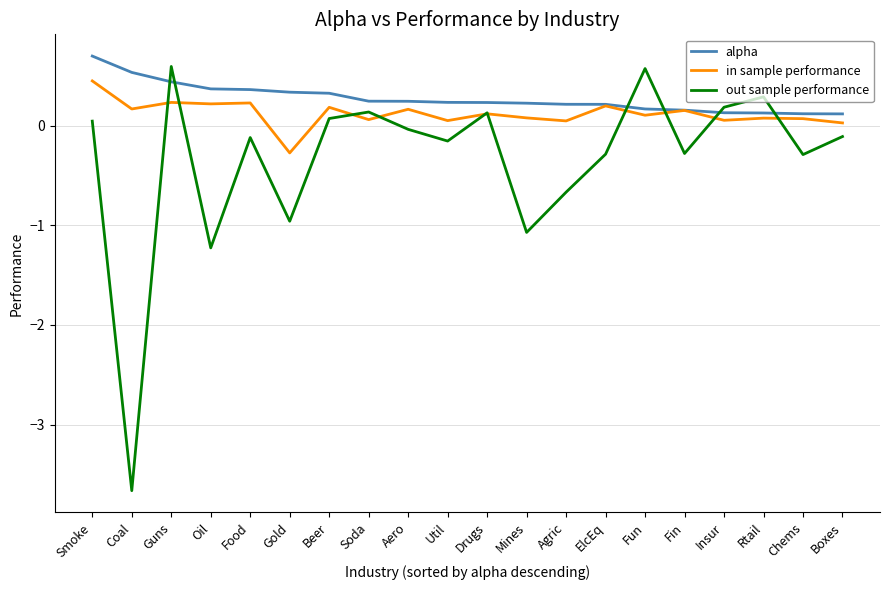

Which series ends up on top after the final intersection of alpha and out sample performance?

alpha